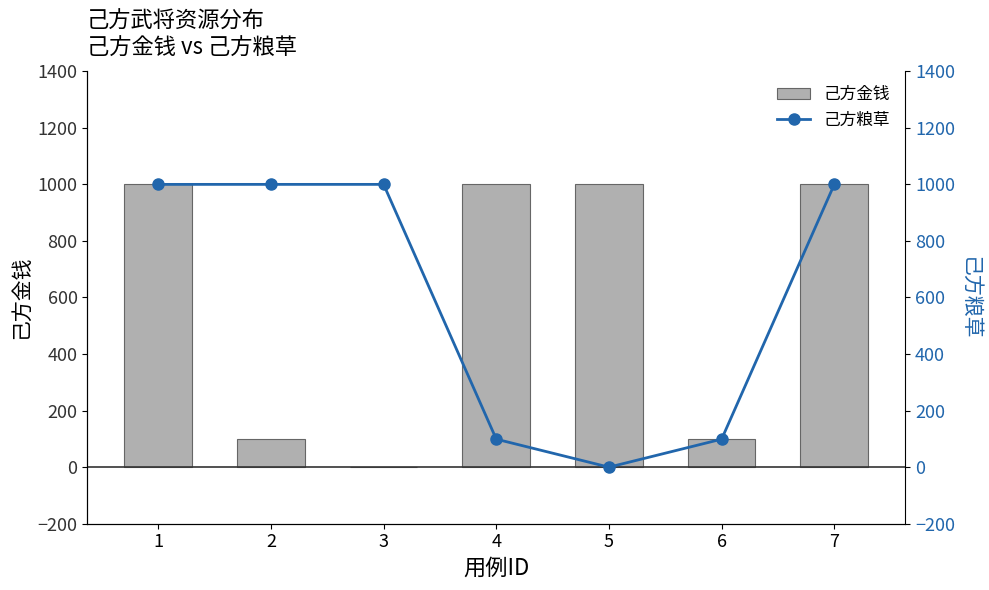

Rank the categories by 己方粮草 value from highest to lowest.

1, 2, 3, 7, 4, 6, 5